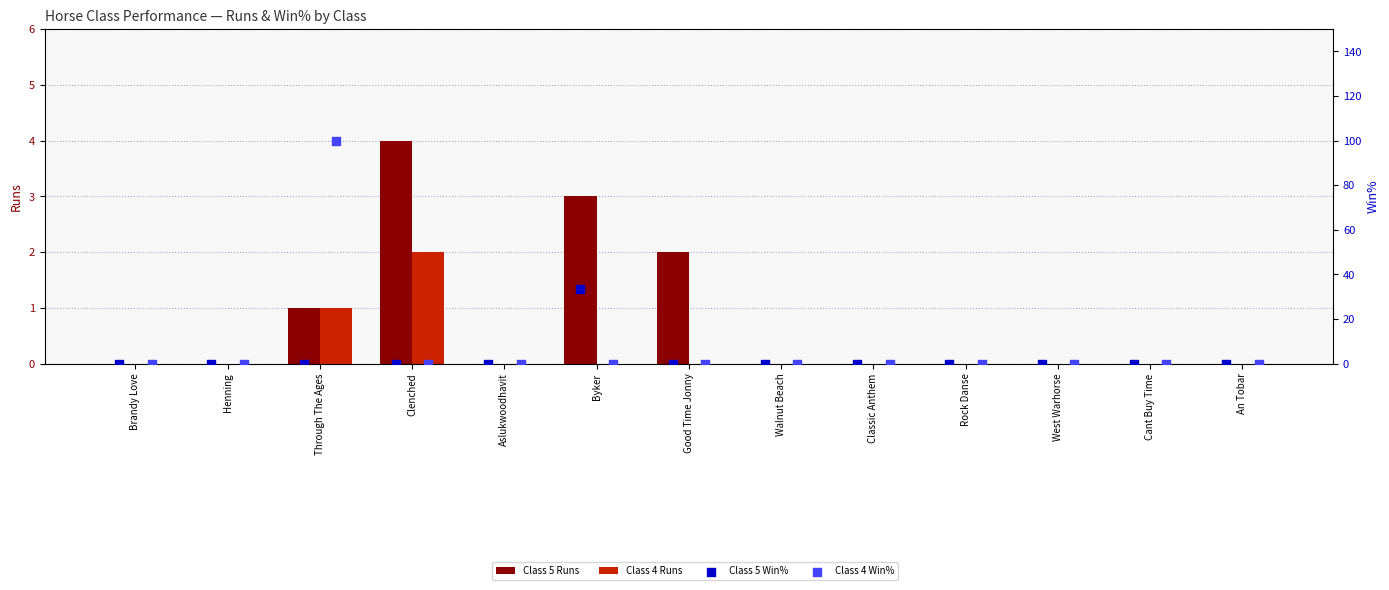

Which series has the largest Y range (max minus min)?

Class 4 Win%